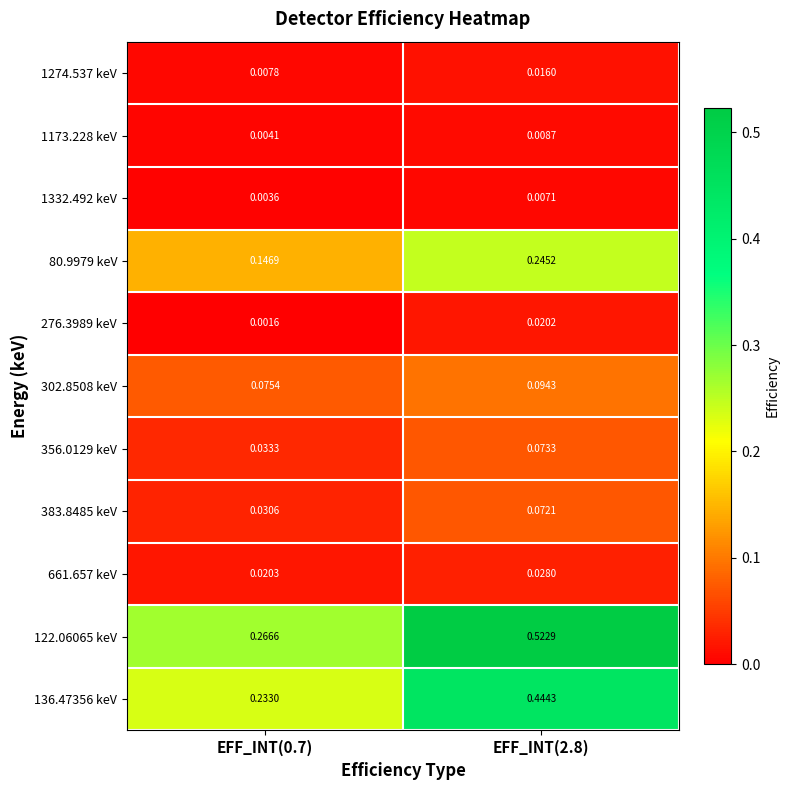

Which series has the largest range (max minus min)?

122.06065 keV